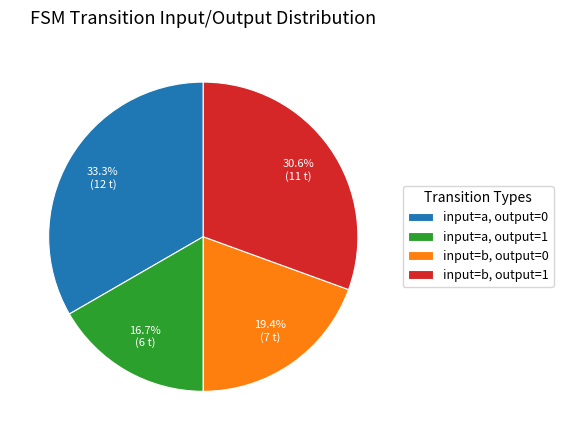

What is the smallest slice in the pie chart?

input=a, output=1